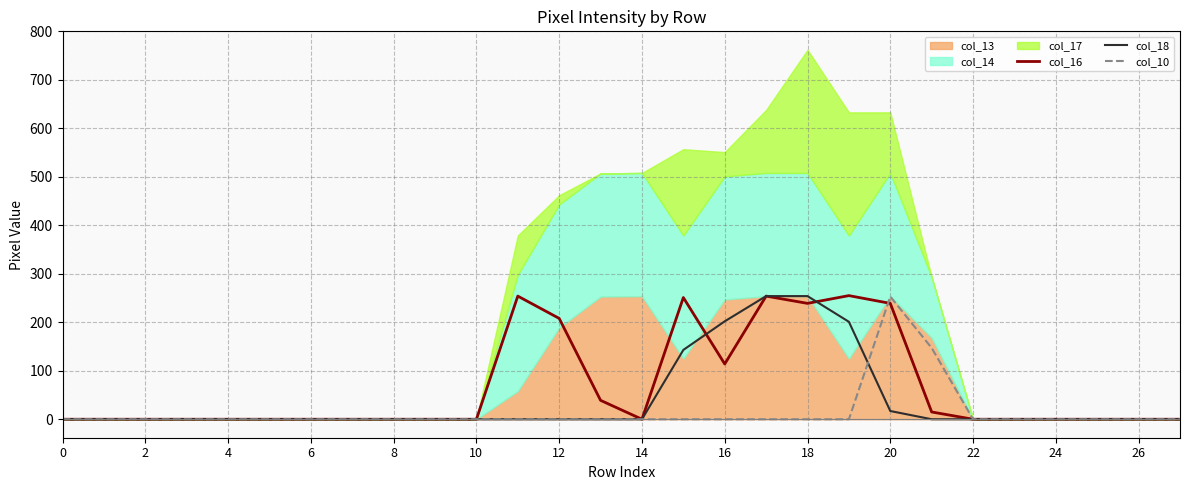

The value of col_10 at 18 is 0. True or false?

True